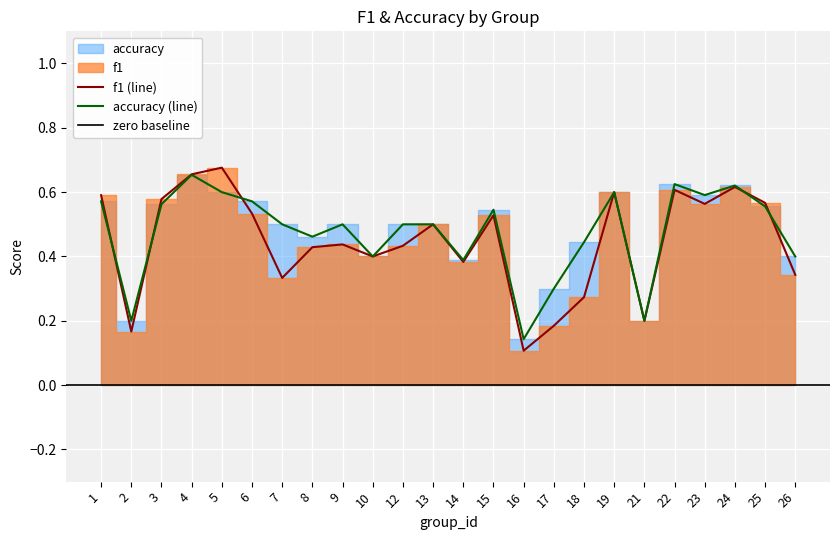

List the labels in order of f1 value, smallest first.

16, 2, 17, 21, 18, 7, 26, 14, 10, 8, 12, 9, 13, 15, 6, 23, 25, 3, 1, 19, 22, 24, 4, 5